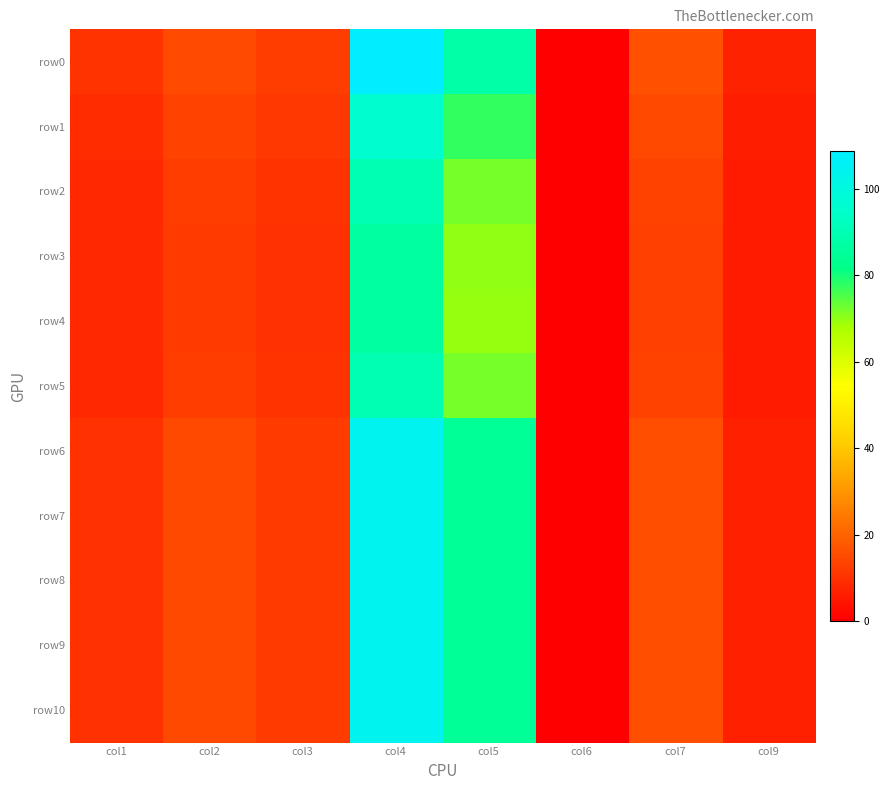

Which series has the largest total across all categories?

row0